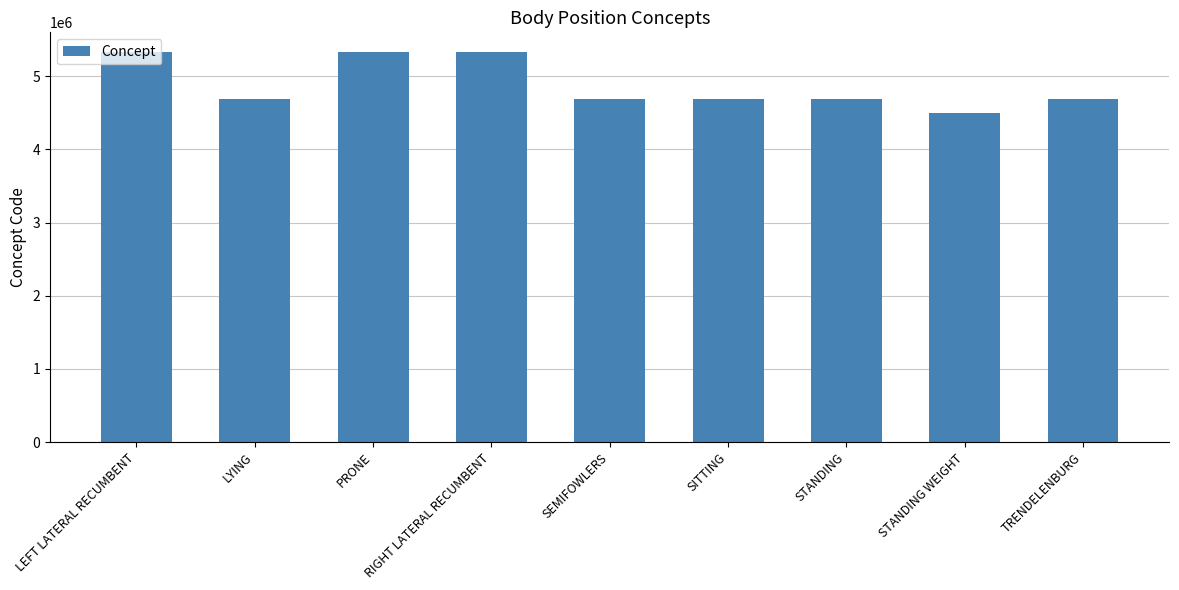

The value at SITTING is 6760102. True or false?

False